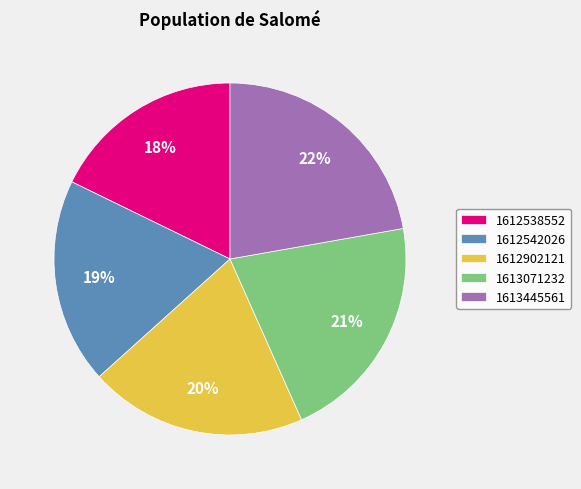

Which slice is the largest?

1613445561